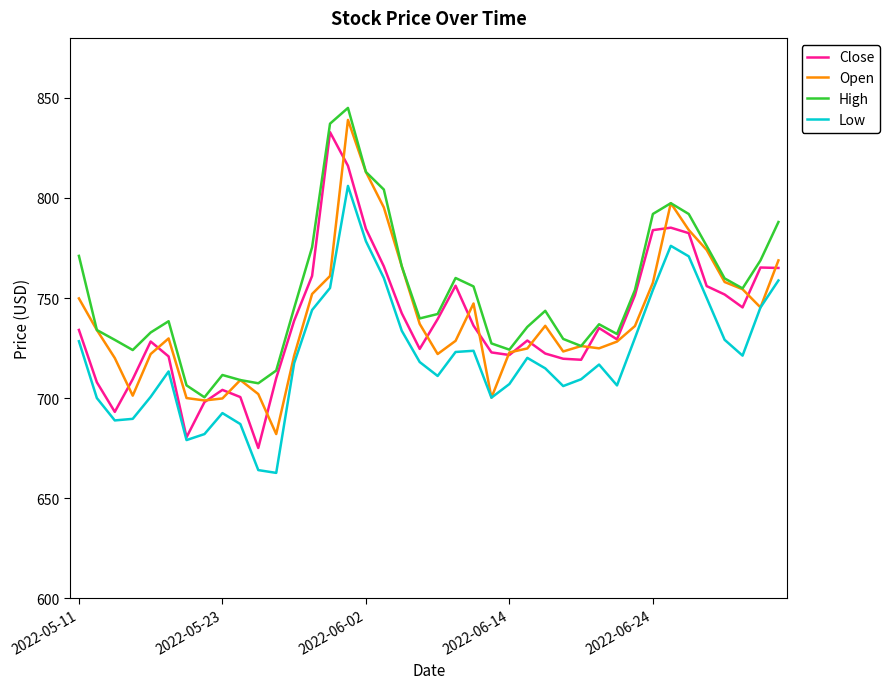

Which series has the largest total across all categories?

High